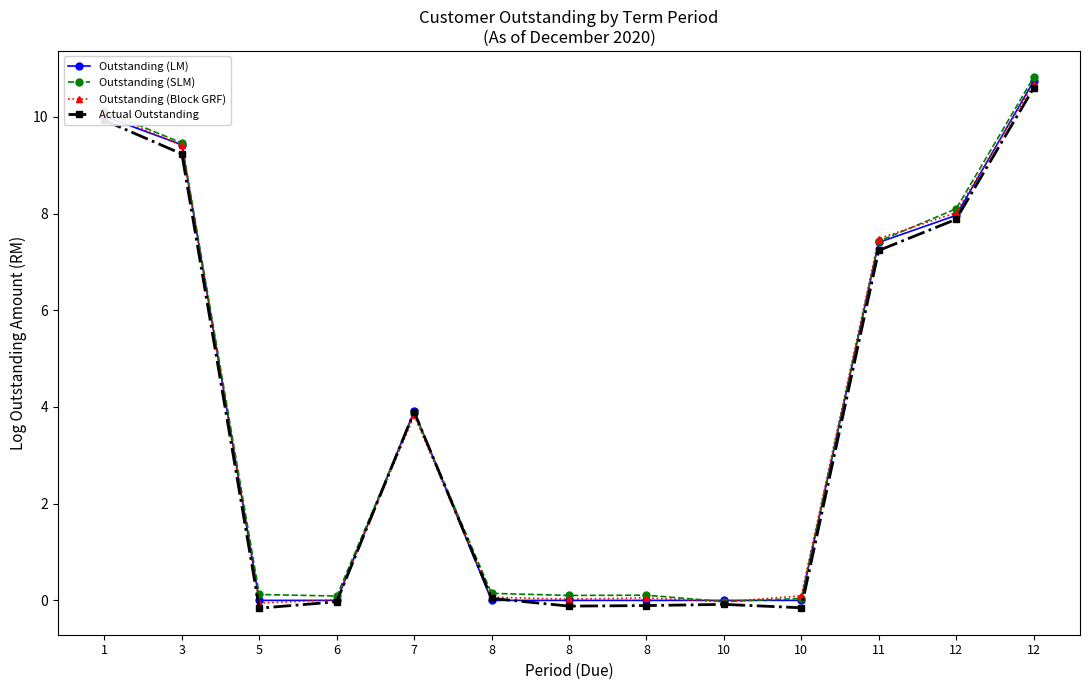

Which series has the largest total across all categories?

Outstanding (SLM)